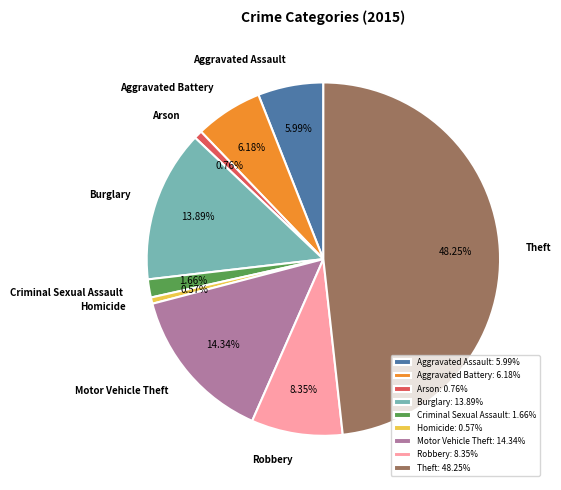

What is the total percentage of Homicide and Motor Vehicle Theft?

14.9%